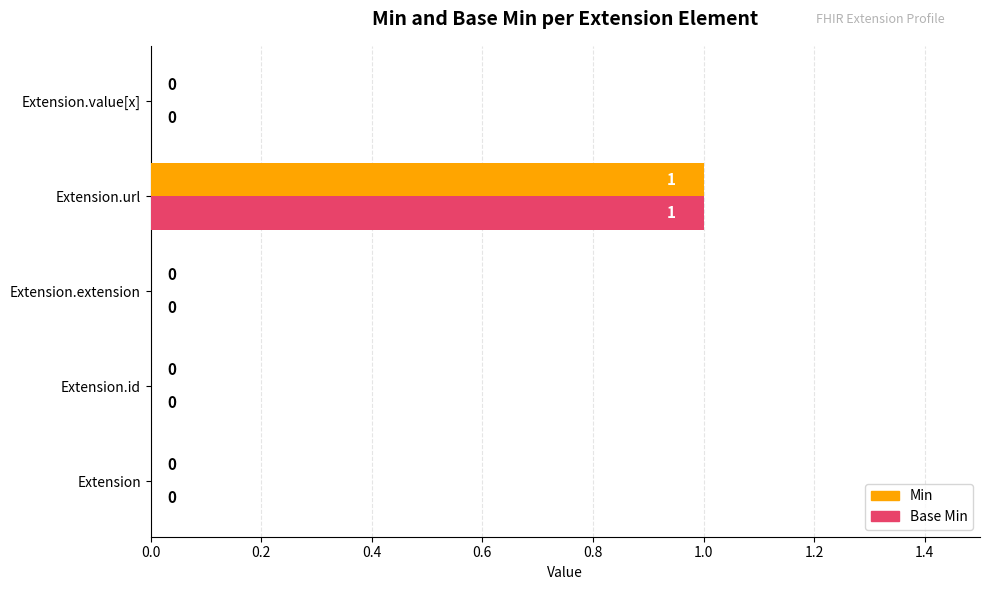

How many series are shown in this chart?

2